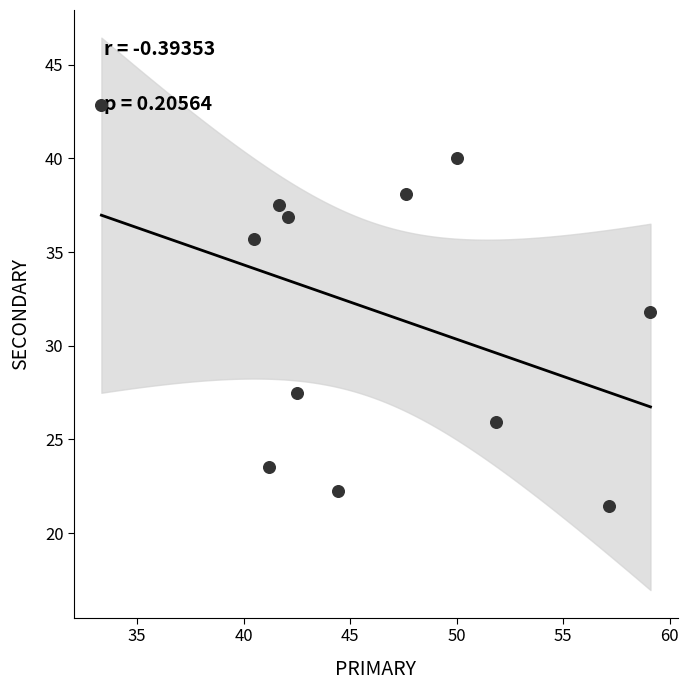

What is the range of X values (max minus min)?

25.8